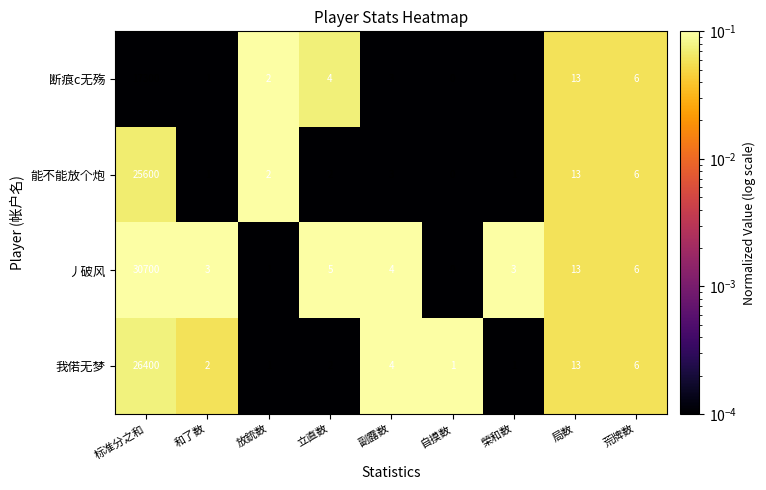

At which label does 断痕c无殇 first exceed 3?

标准分之和